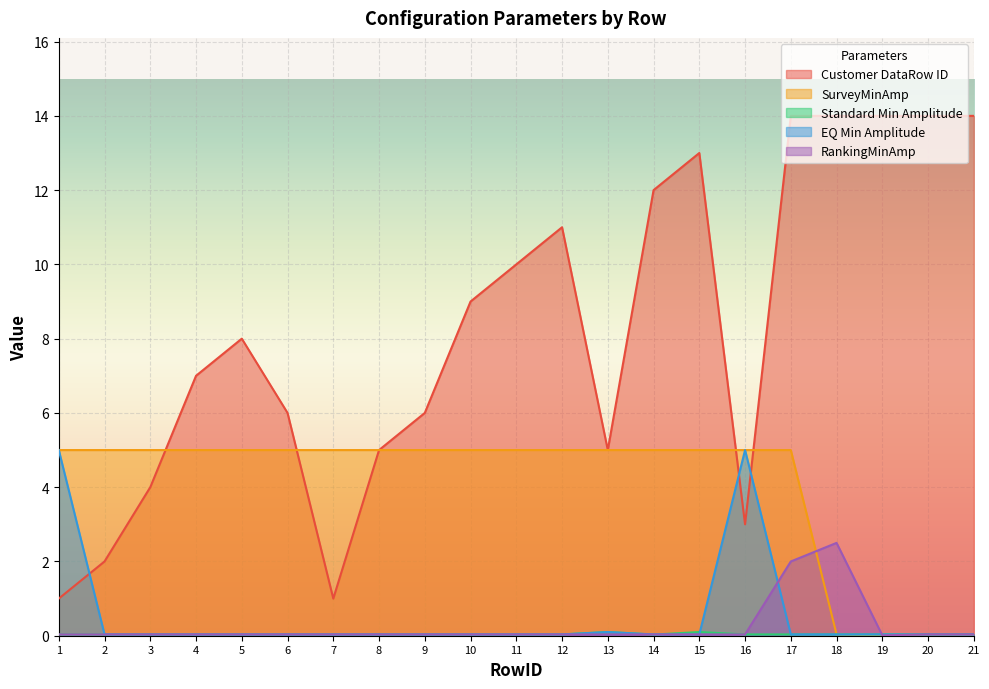

Between 1 and 21, which is larger?

21